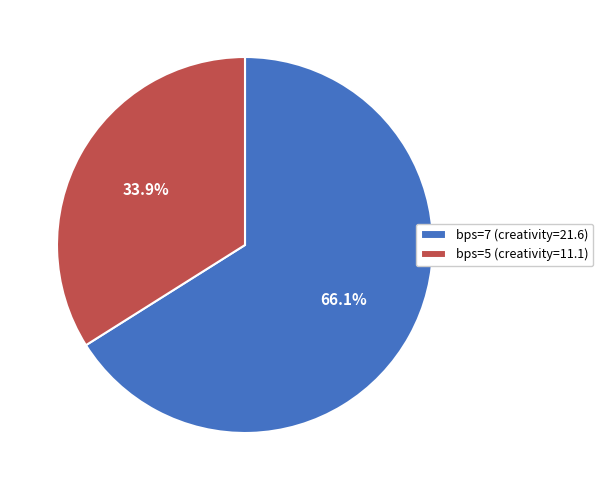

Combined, do bps=5 (creativity=11.1) and bps=7 (creativity=21.6) account for over 50%?

Yes